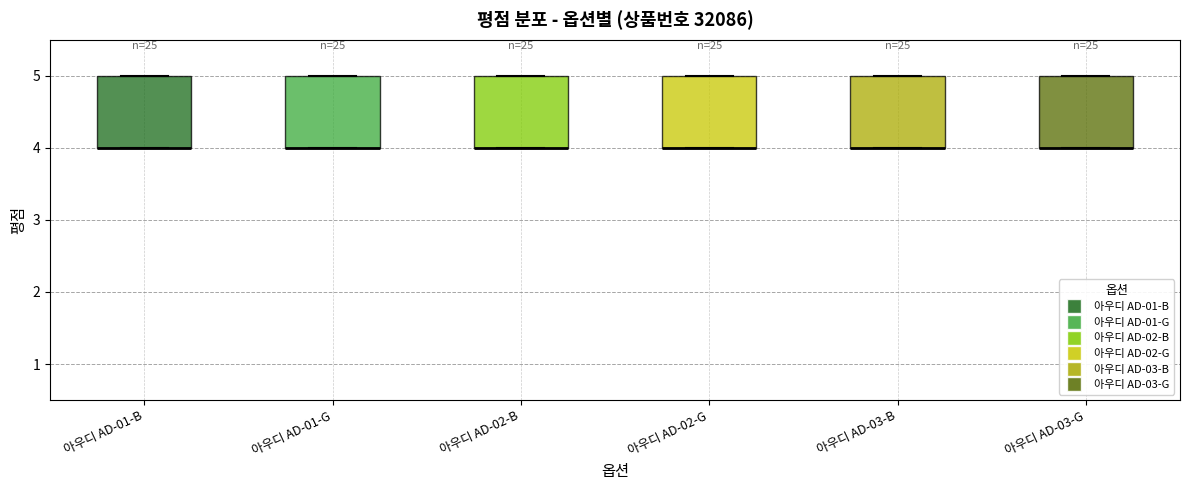

Reading left to right, transcribe this box plot: for each box, give where its median line is, the range the box spans, and where its two whiskers end, as read against the y-axis. The values are not printed on the chart, so give them approximately, as read against the axis.

아우디 AD-01-B: median 4 (drawn on the box's lower edge), box 4 to 5, whiskers 4 to 5
아우디 AD-01-G: median 4 (drawn on the box's lower edge), box 4 to 5, whiskers 4 to 5
아우디 AD-02-B: median 4 (drawn on the box's lower edge), box 4 to 5, whiskers 4 to 5
아우디 AD-02-G: median 4 (drawn on the box's lower edge), box 4 to 5, whiskers 4 to 5
아우디 AD-03-B: median 4 (drawn on the box's lower edge), box 4 to 5, whiskers 4 to 5
아우디 AD-03-G: median 4 (drawn on the box's lower edge), box 4 to 5, whiskers 4 to 5